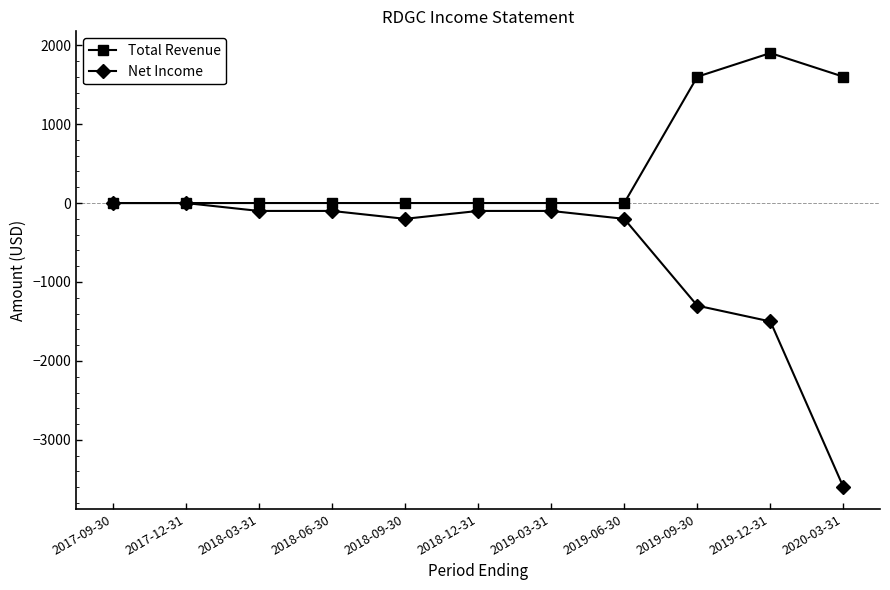

Reading left to right, extract all data points from this chart.

Total Revenue: 0	0	0	0	0	0	0	0	1600	1900	1600
Net Income: 0	0	-100	-100	-200	-100	-100	-200	-1300	-1500	-3600